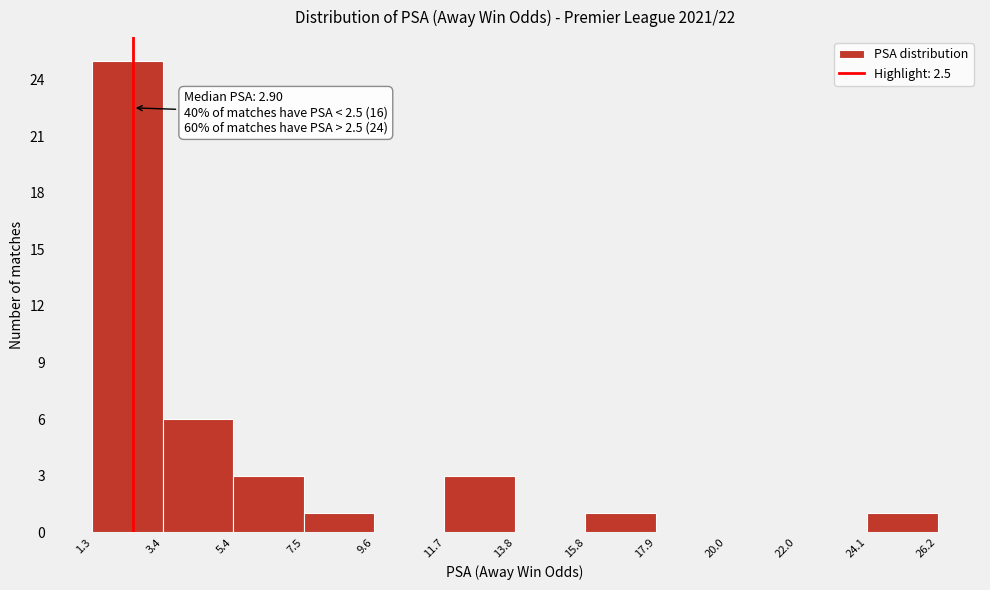

Over which range of the x-axis is the bar tallest?

1.3 to 3.4